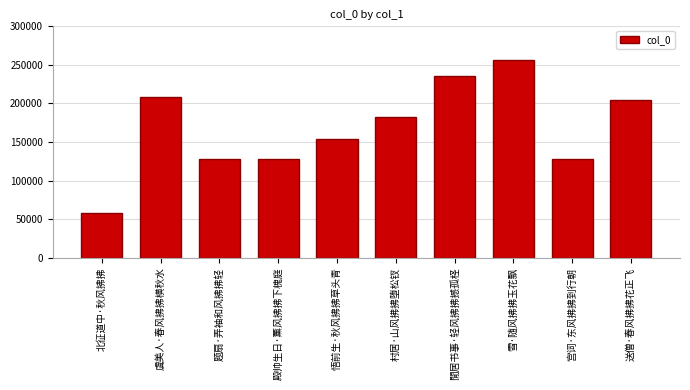

What is the label of the 1st bar from the left?

北征道中·秋风拂拂